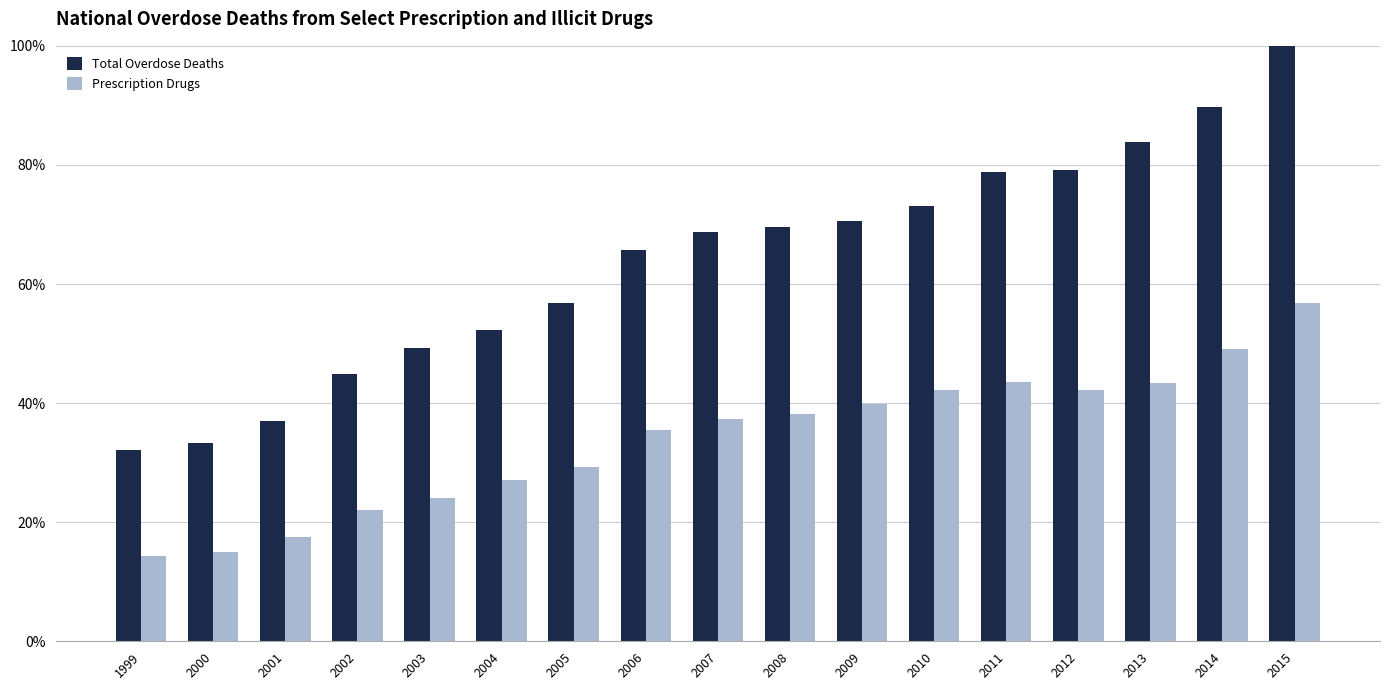

At which category is the sum across all series the highest?

2015